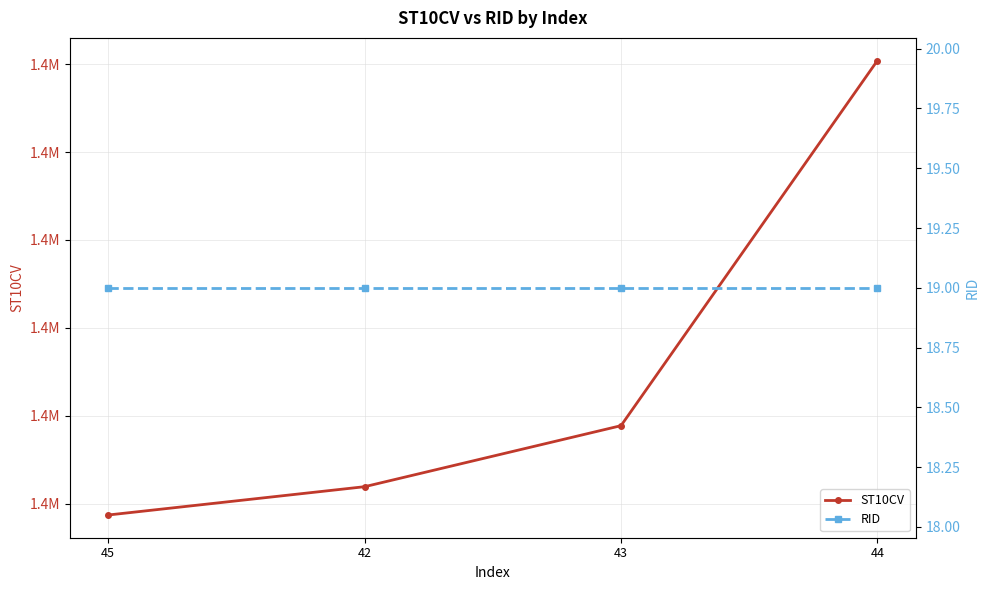

What are all the series names shown in the legend?

ST10CV, RID